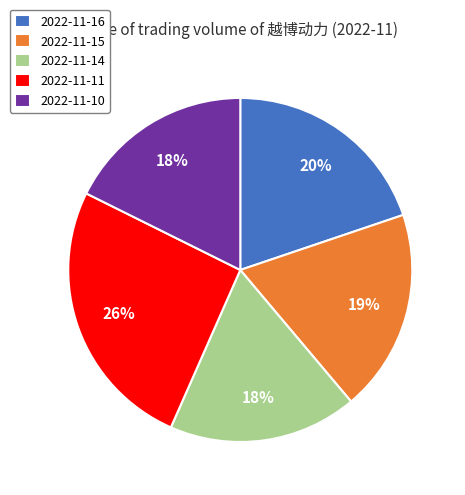

Which has a higher value, 2022-11-16 or 2022-11-11?

2022-11-11